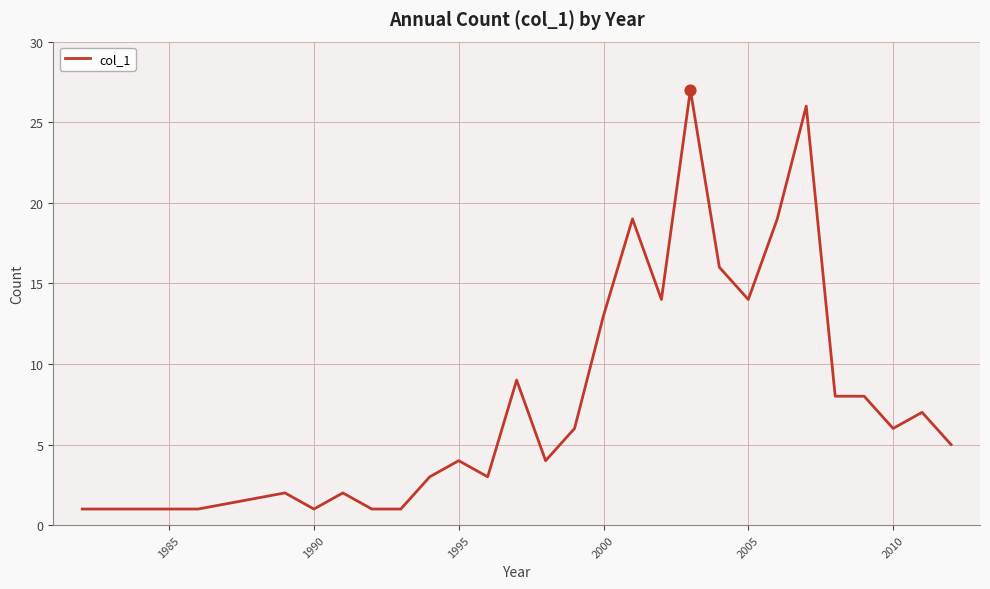

What is the greatest value displayed?

27